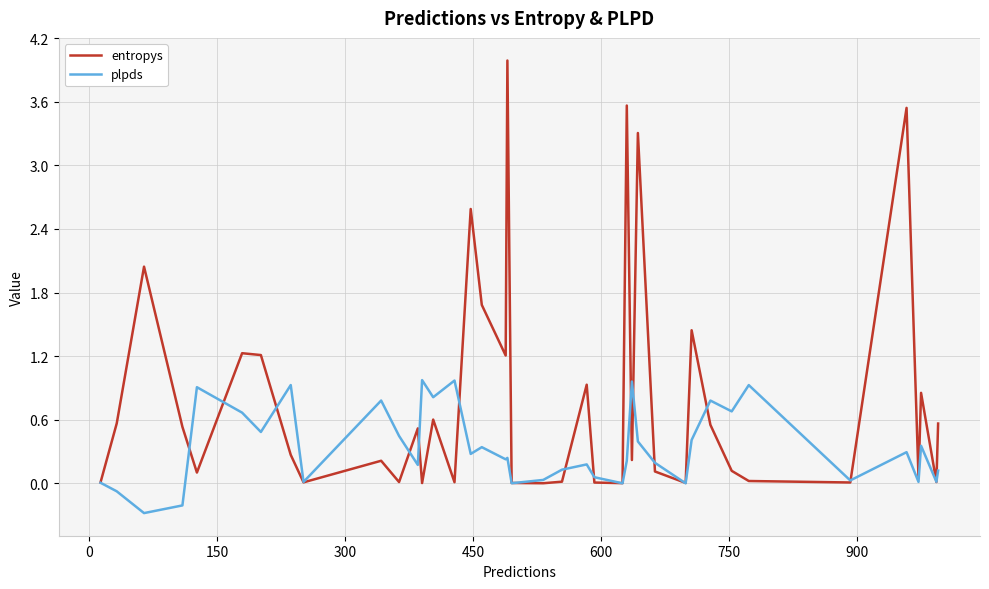

What is the maximum value for plpds?

1.0